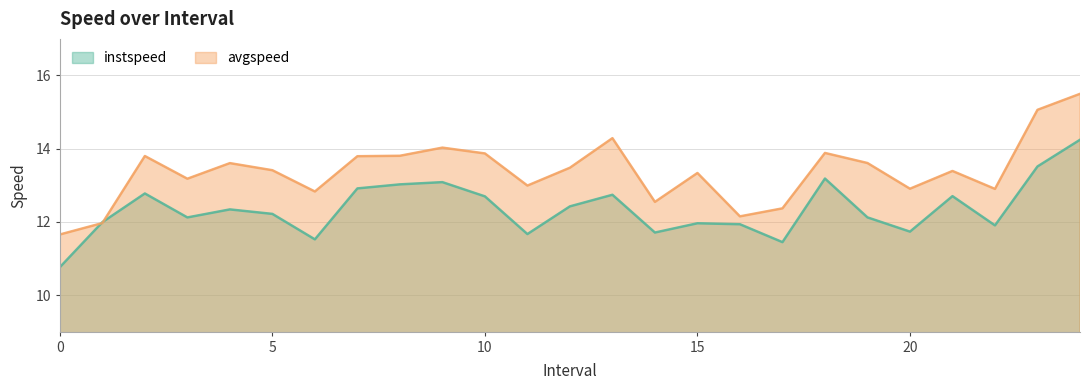

Reading left to right, what are all the values shown in this chart?

instspeed: 10.8	12.0	12.8	12.1	12.3	12.2	11.5	12.9	13.0	13.1	12.7	11.7	12.4	12.7	11.7	12.0	11.9	11.4	13.2	12.1	11.7	12.7	11.9	13.5	14.2
avgspeed: 11.7	12.0	13.8	13.2	13.6	13.4	12.8	13.8	13.8	14.0	13.9	13.0	13.5	14.3	12.5	13.3	12.2	12.4	13.9	13.6	12.9	13.4	12.9	15.1	15.5